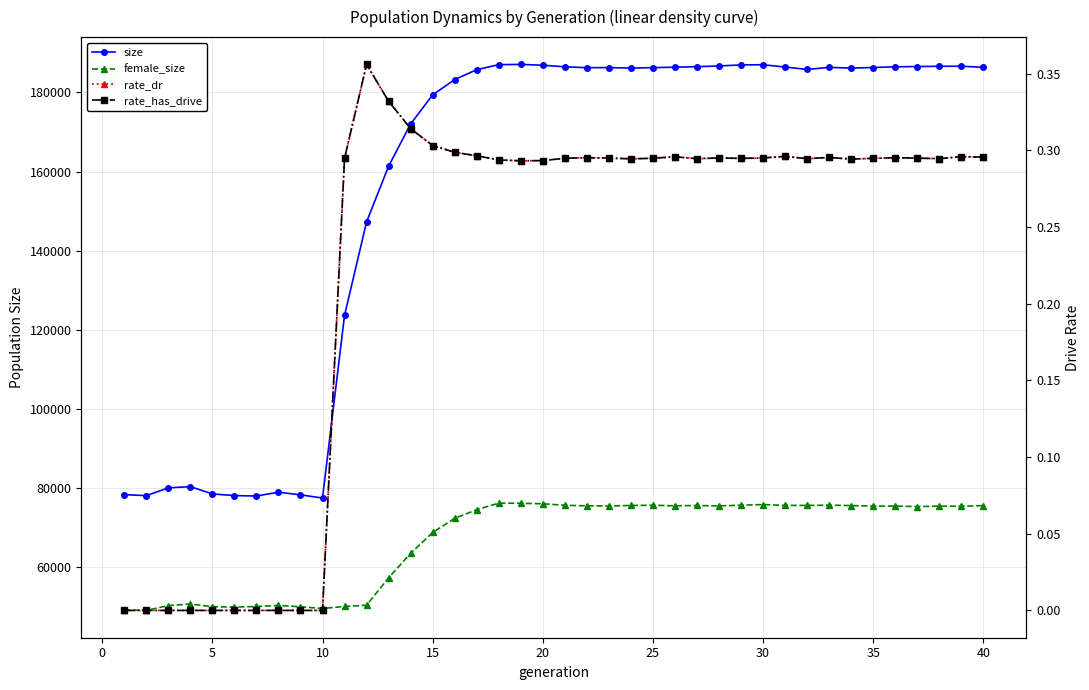

Reading right to left, list all the values displayed in this chart.

size: 186345.0	186628.0	186614.0	186547.0	186486.0	186306.0	186156.0	186338.0	185817.0	186423.0	187002.0	186957.0	186695.0	186517.0	186382.0	186275.0	186165.0	186275.0	186261.0	186483.0	186882.0	187088.0	187033.0	185749.0	183257.0	179382.0	172024.0	161343.0	147254.0	123625.0	77447.0	78255.0	78924.0	77955.0	78070.0	78486.0	80334.0	80024.0	78054.0	78303.0
female_size: 75525.0	75369.0	75400.0	75285.0	75406.0	75404.0	75540.0	75640.0	75575.0	75594.0	75793.0	75645.0	75445.0	75567.0	75479.0	75622.0	75573.0	75434.0	75483.0	75605.0	75995.0	76118.0	76153.0	74501.0	72311.0	68739.0	63448.0	57285.0	50343.0	50032.0	49521.0	49951.0	50288.0	50027.0	49880.0	49966.0	50647.0	50262.0	49030.0	49152.0
rate_dr: 0.3	0.3	0.3	0.3	0.3	0.3	0.3	0.3	0.3	0.3	0.3	0.3	0.3	0.3	0.3	0.3	0.3	0.3	0.3	0.3	0.3	0.3	0.3	0.3	0.3	0.3	0.3	0.3	0.4	0.3	0.0	0.0	0.0	0.0	0.0	0.0	0.0	0.0	0.0	0.0
rate_has_drive: 0.3	0.3	0.3	0.3	0.3	0.3	0.3	0.3	0.3	0.3	0.3	0.3	0.3	0.3	0.3	0.3	0.3	0.3	0.3	0.3	0.3	0.3	0.3	0.3	0.3	0.3	0.3	0.3	0.4	0.3	0.0	0.0	0.0	0.0	0.0	0.0	0.0	0.0	0.0	0.0